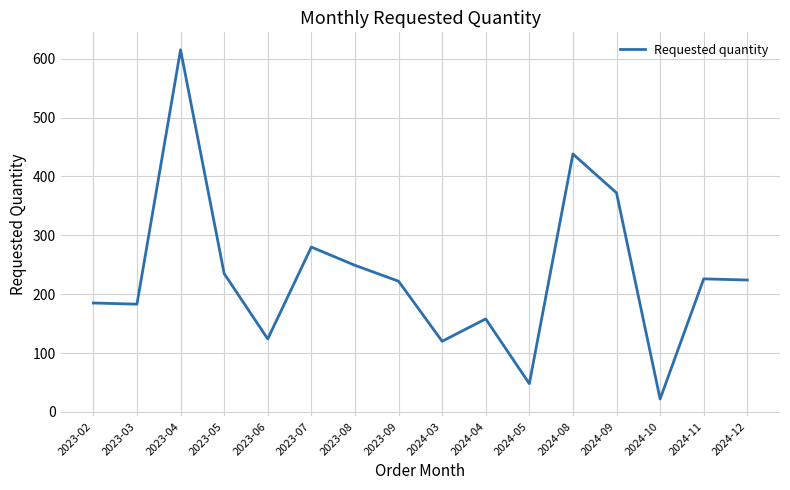

Where is the data nearest to the value 318?

2023-07